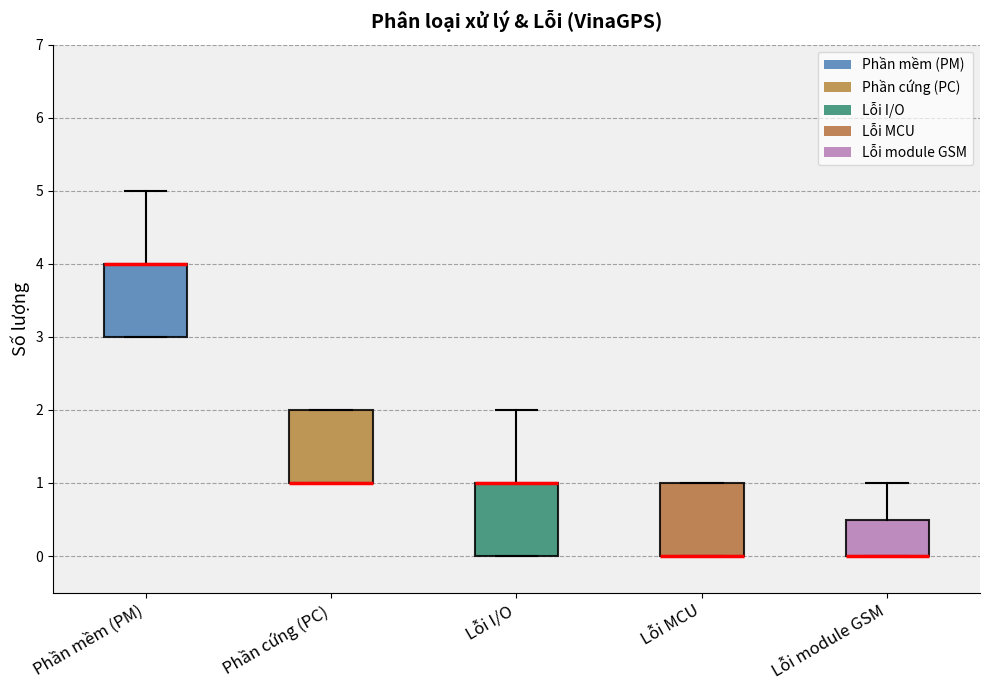

Reading left to right, read every box against the y-axis: the position of its median line, the range the box covers, and the ends of its whiskers. The values are not printed on the chart, so give them approximately, as read against the axis.

Phần mềm (PM): median 4.0 (drawn on the box's upper edge), box 3.0 to 4.0, whiskers 3.0 to 5.0
Phần cứng (PC): median 1.0 (drawn on the box's lower edge), box 1.0 to 2.0, whiskers 1.0 to 2.0
Lỗi I/O: median 1.0 (drawn on the box's upper edge), box 0.0 to 1.0, whiskers 0.0 to 2.0
Lỗi MCU: median 0.0 (drawn on the box's lower edge), box 0.0 to 1.0, whiskers 0.0 to 1.0
Lỗi module GSM: median 0.0 (drawn on the box's lower edge), box 0.0 to 0.5, whiskers 0.0 to 1.0